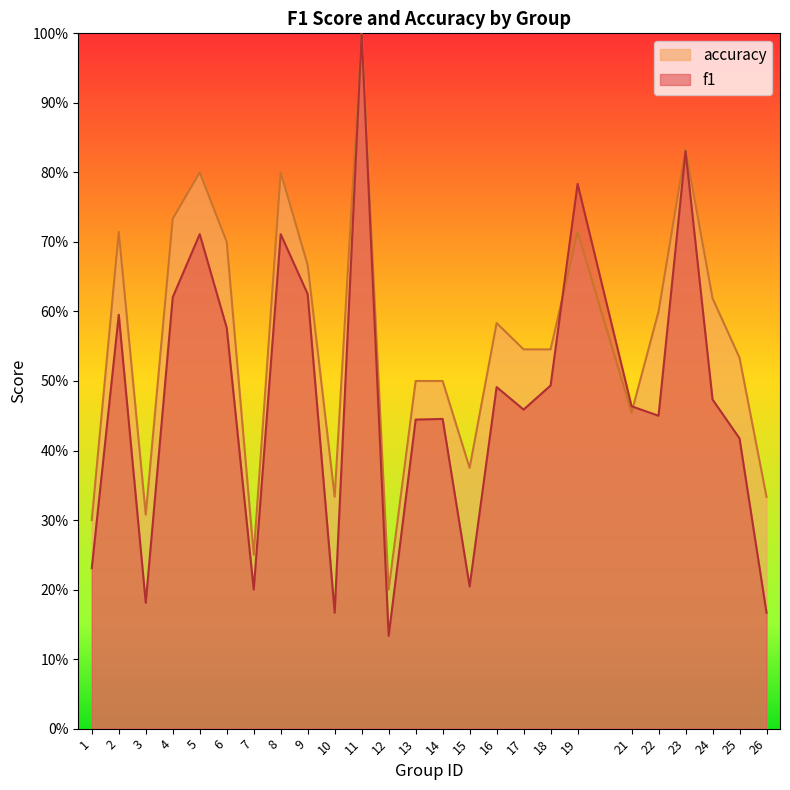

What is the value of the accuracy point at the 10th from the left?

0.3